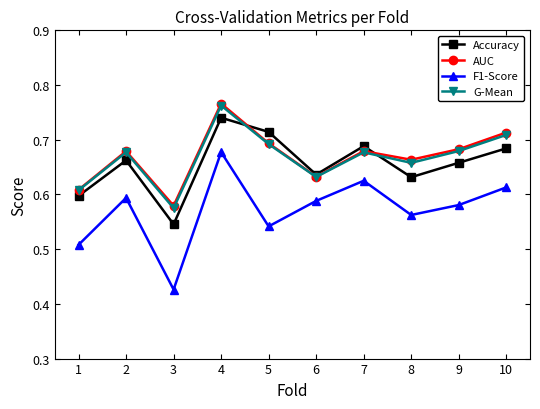

What is the sum of all Accuracy values?

6.6